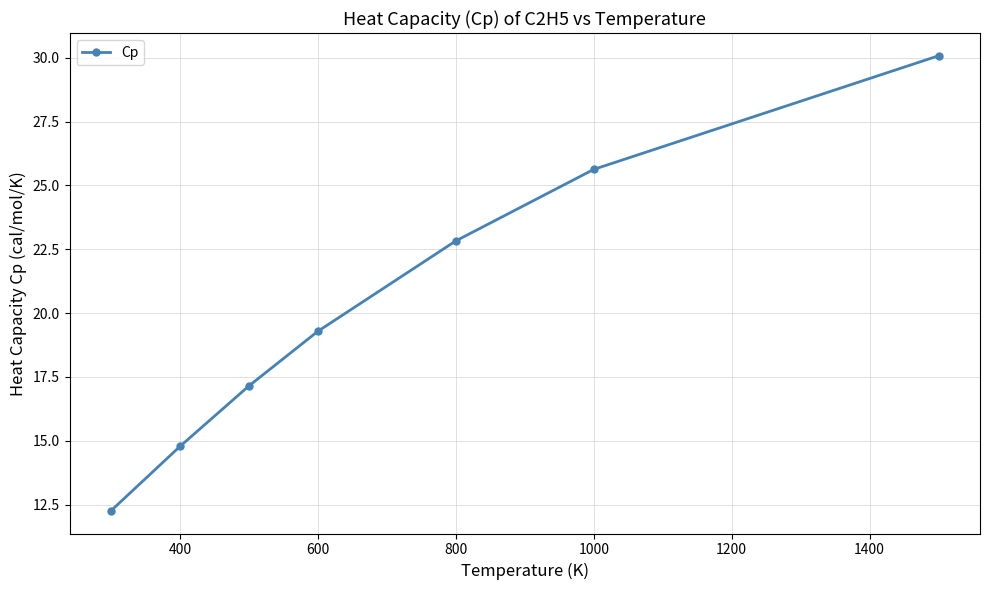

What is the maximum value shown in the chart?

30.1